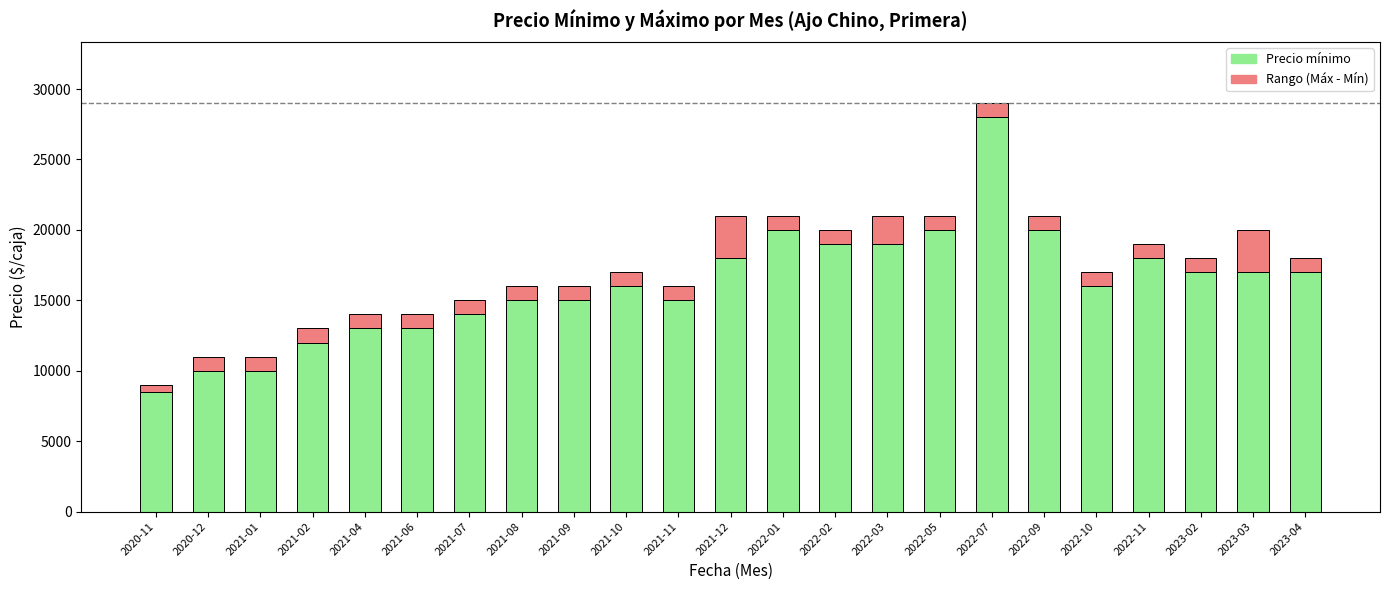

What is the difference between the second highest and second lowest values in the Precio mínimo series?

10000